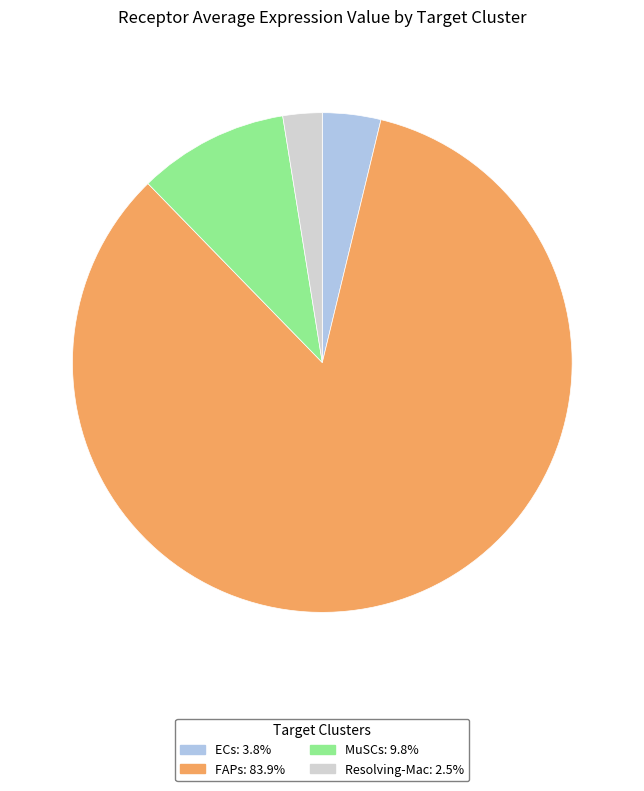

Count the number of slices in the pie.

4